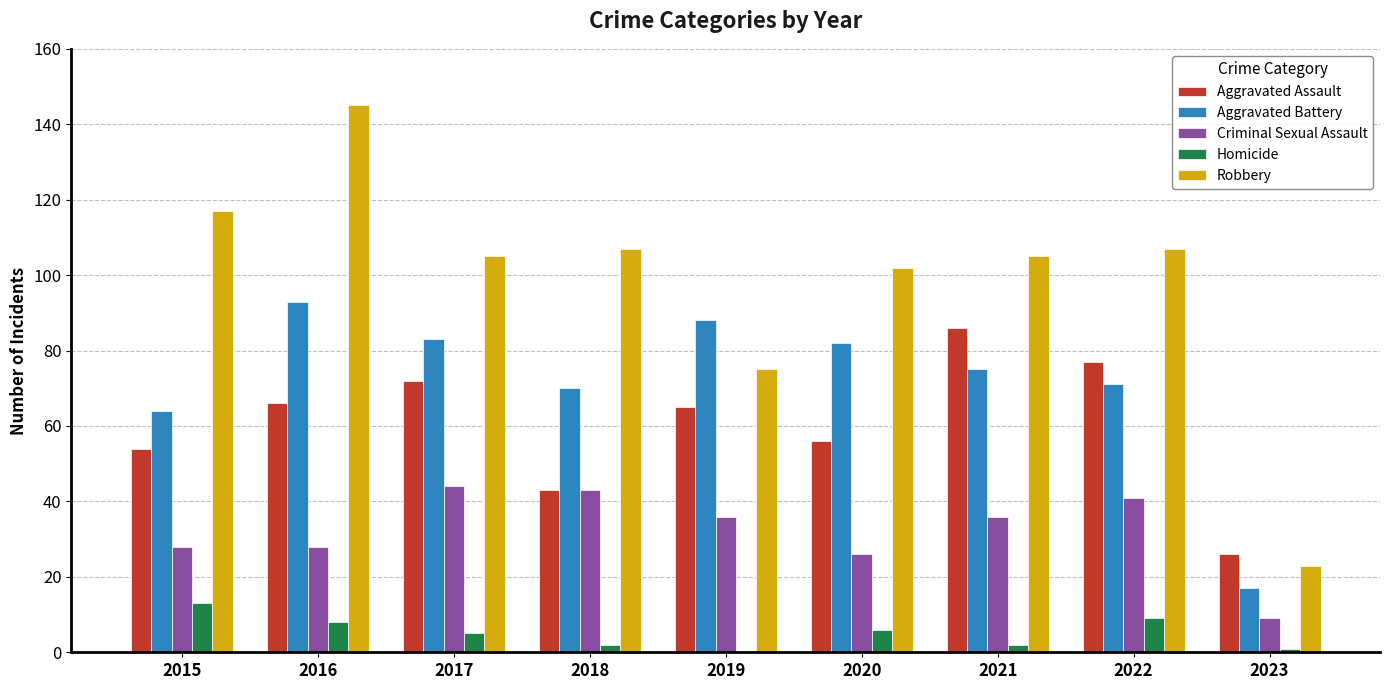

Is it true that Criminal Sexual Assault equals 43 at 2018?

True